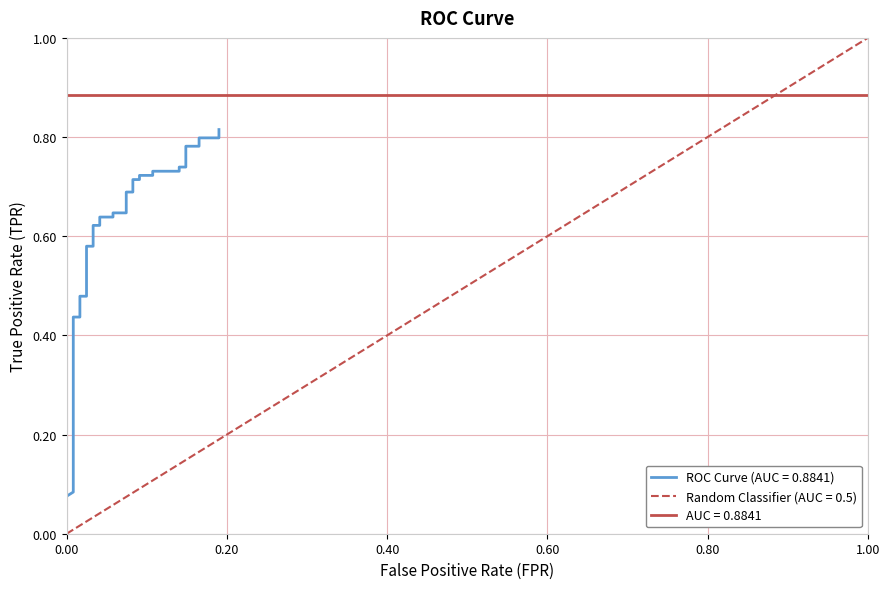

The value at 16 is 0.8. True or false?

False